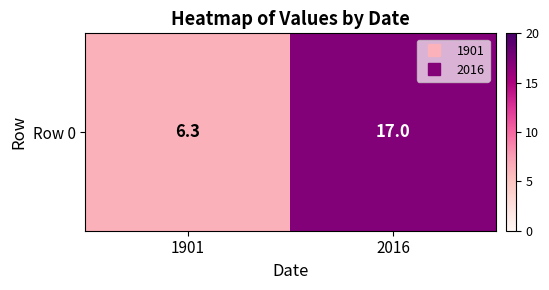

List the labels in order of value, smallest first.

1901, 2016